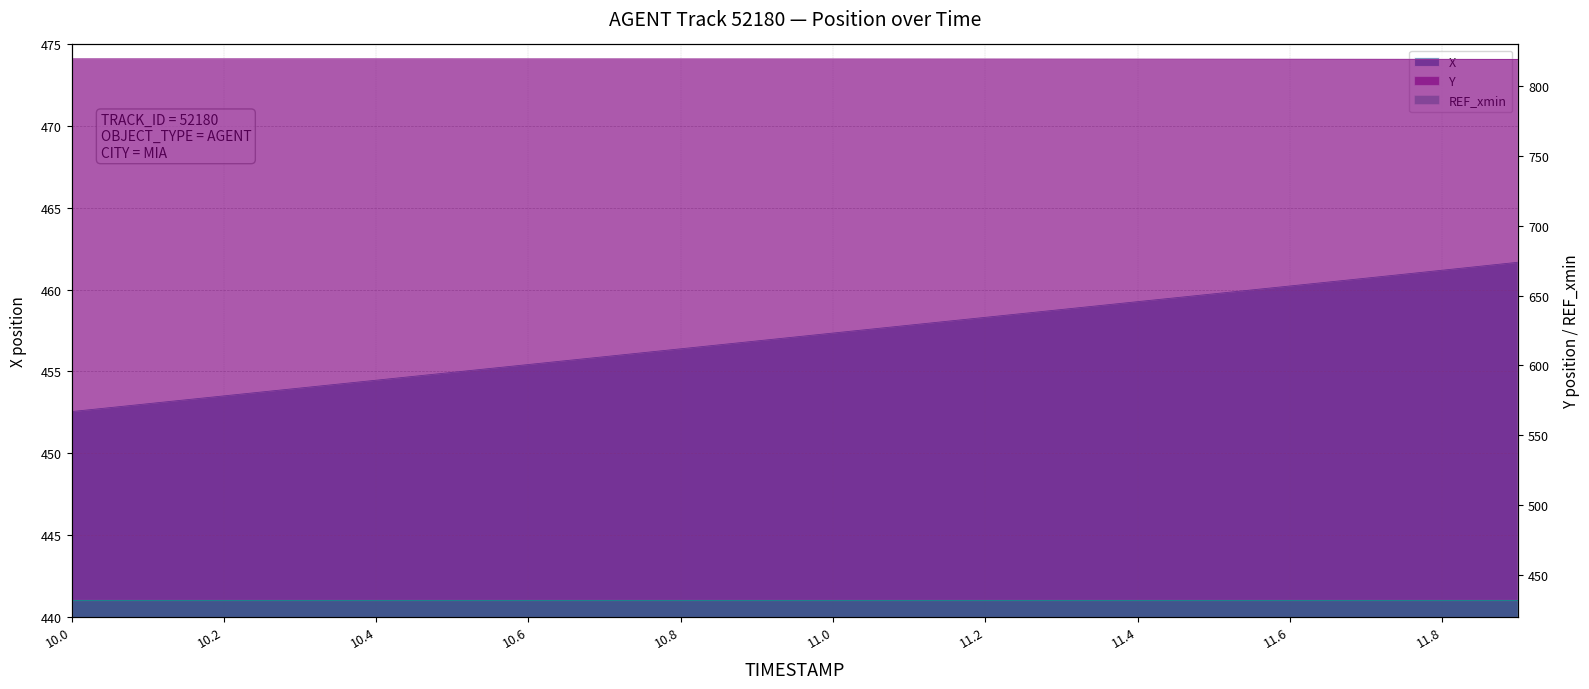

How many categories are shown in the chart?

20